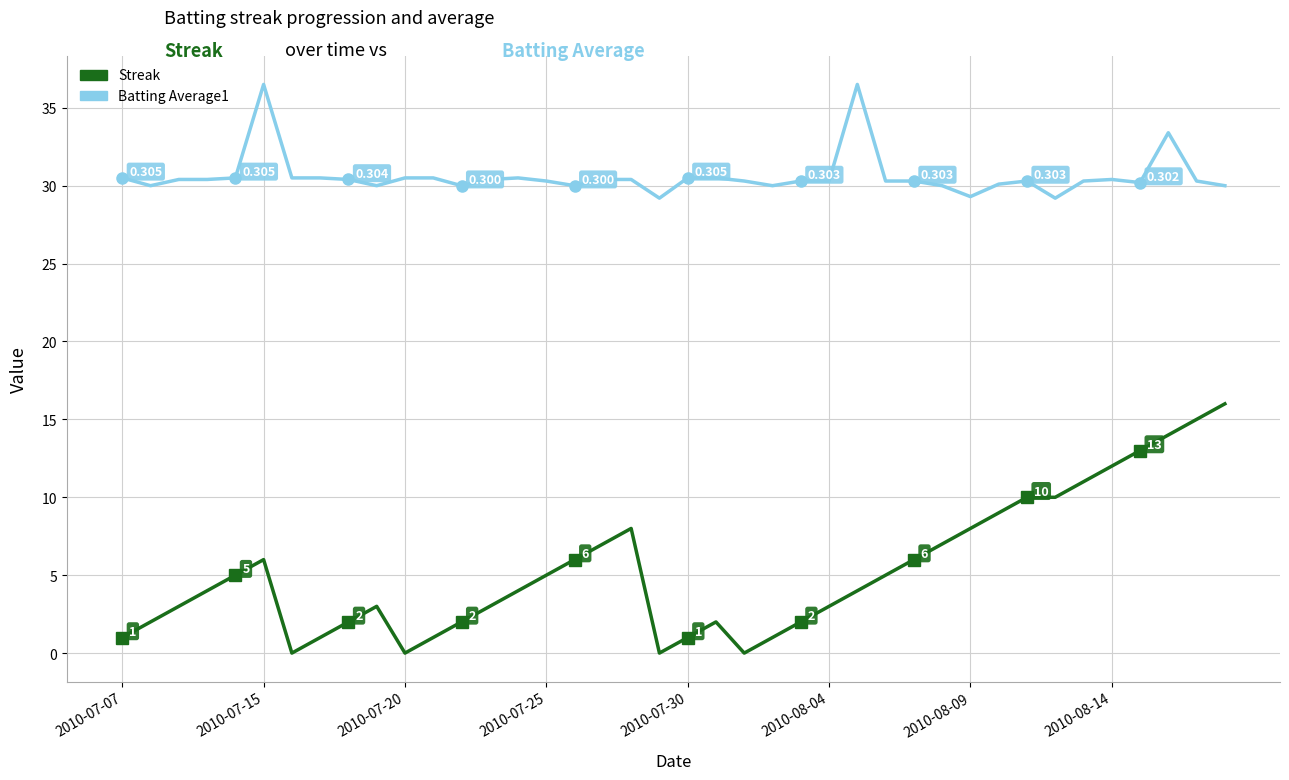

True or false: Batting Average1 and Streak cross at least once.

False